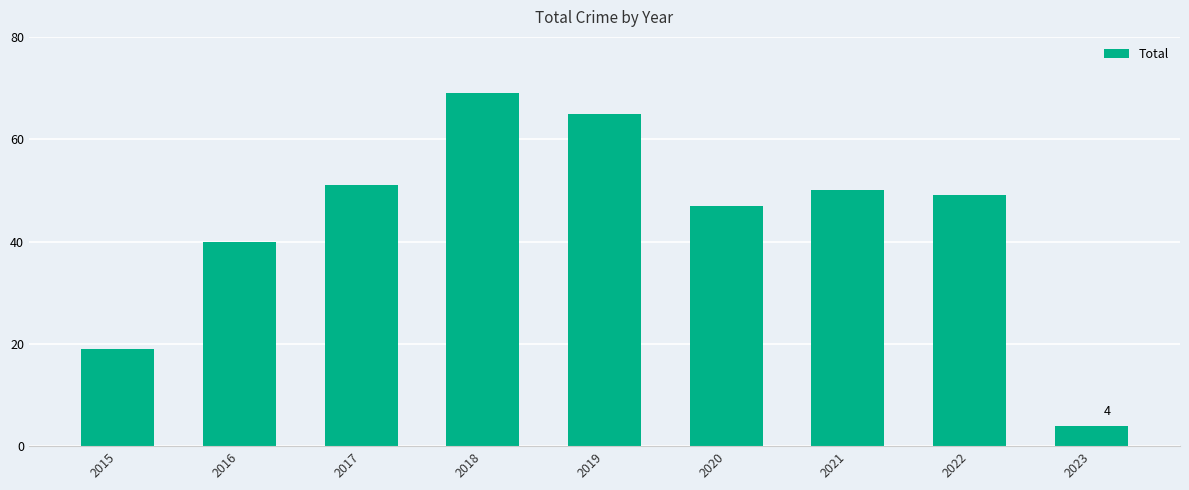

Is it true that the value at 2022 is 49?

True